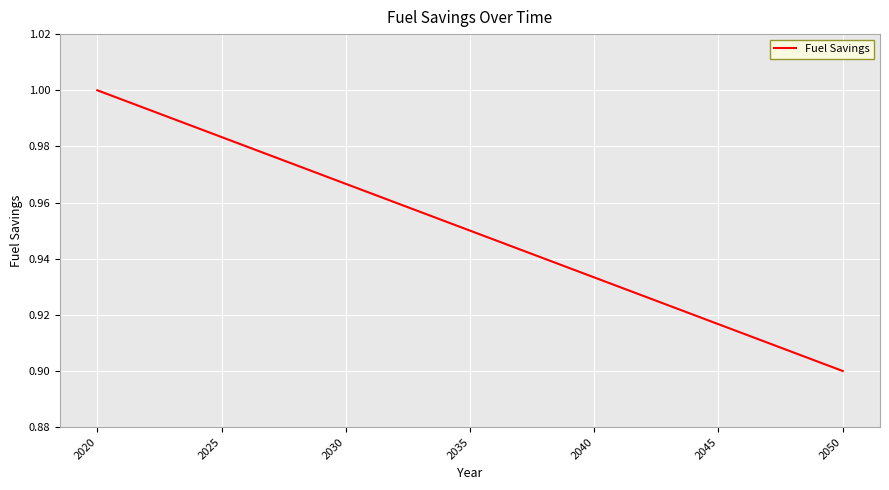

How many series are shown in this chart?

1